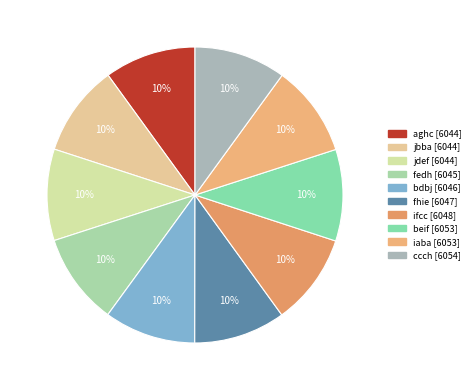

How much of the chart is everything except fhie?

90.0%